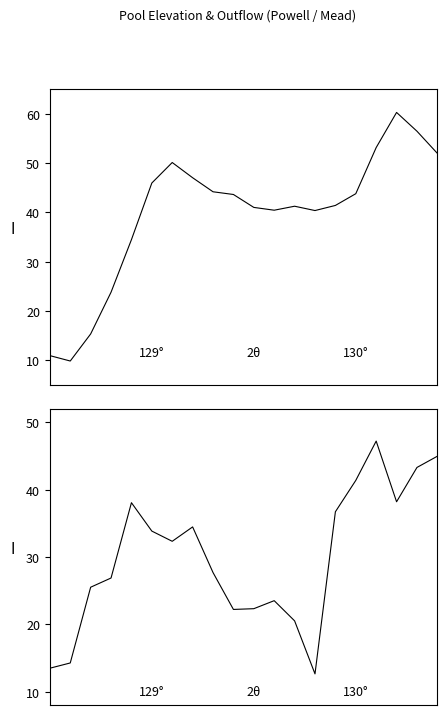

At how many categories does at least one series exceed 42?

10